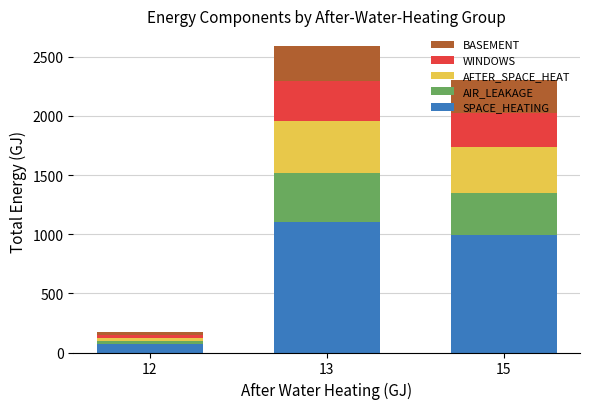

What is the maximum value for SPACE_HEATING?

1104